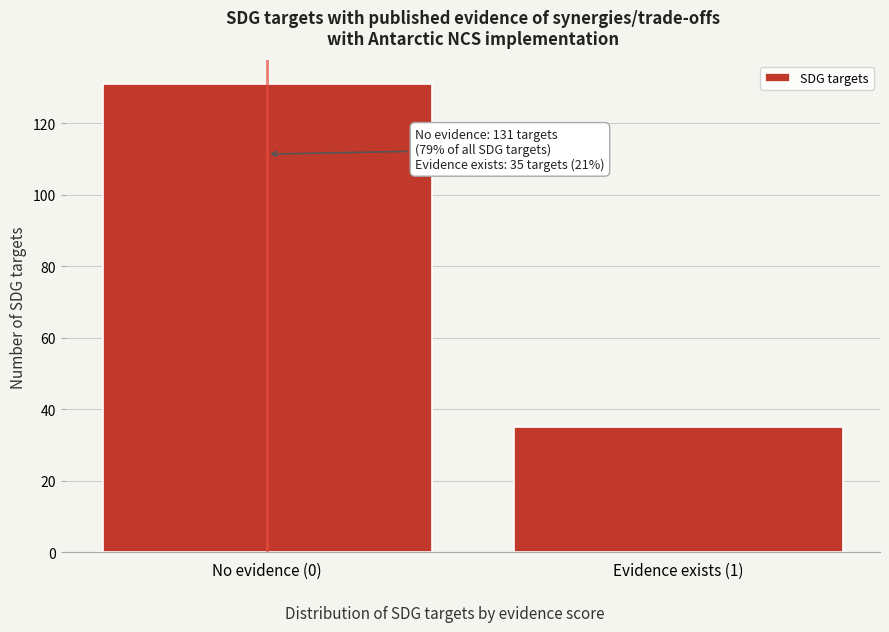

Reading left to right, what are all the values shown in this chart?

No evidence (0)=131	Evidence exists (1)=35